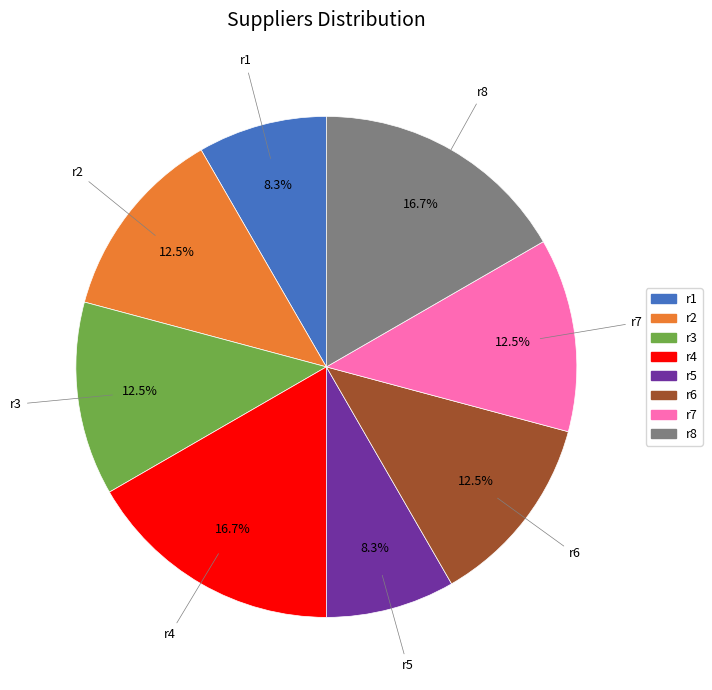

Is there any slice that represents more than half of the pie?

No